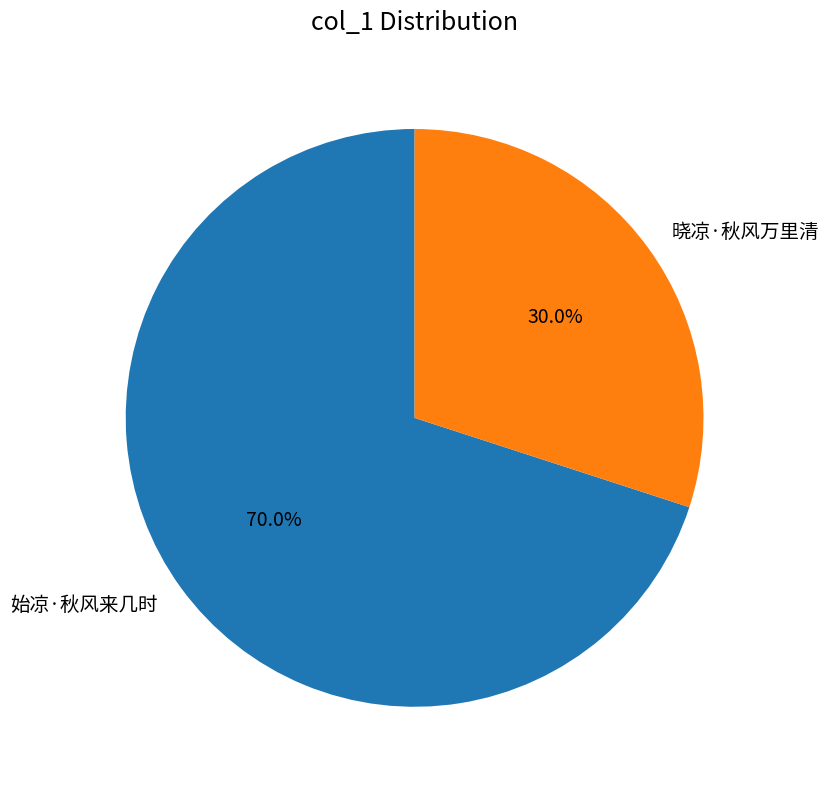

Does 晓凉·秋风万里清 account for over 50% of the chart?

No